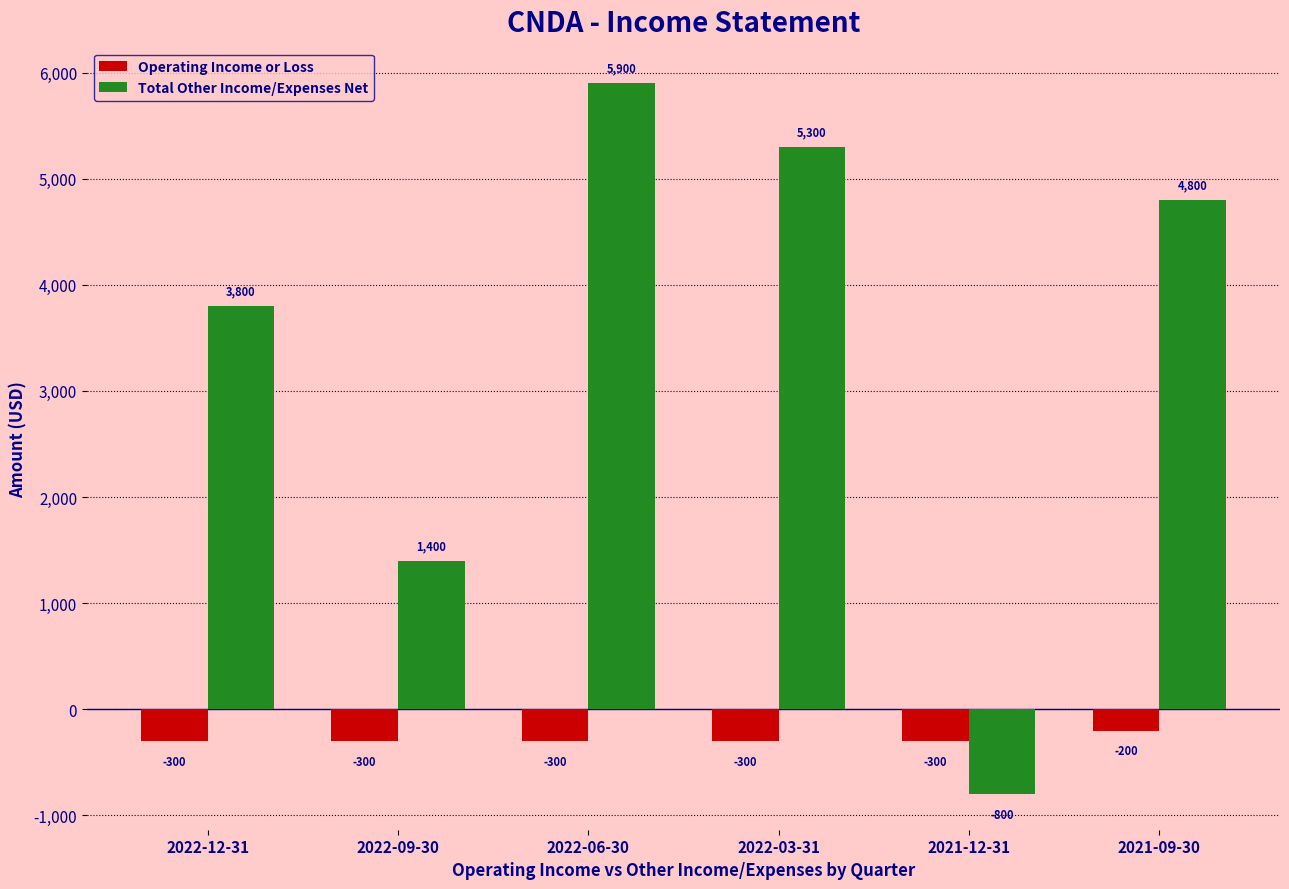

List the series in order of their peak value, lowest first.

Operating Income or Loss, Total Other Income/Expenses Net